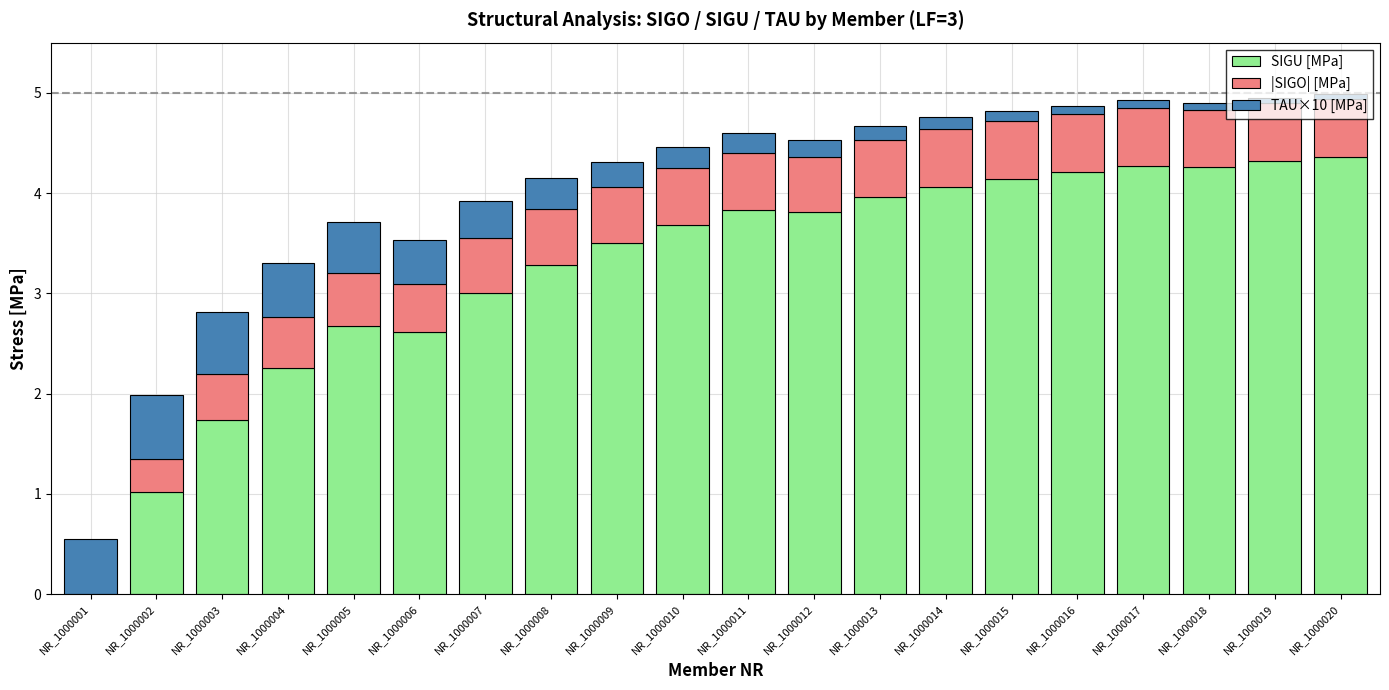

Rank the categories by TAU×10 [MPa] value from lowest to highest.

NR_1000020, NR_1000019, NR_1000018, NR_1000017, NR_1000016, NR_1000015, NR_1000014, NR_1000013, NR_1000012, NR_1000011, NR_1000010, NR_1000009, NR_1000008, NR_1000007, NR_1000006, NR_1000005, NR_1000004, NR_1000001, NR_1000003, NR_1000002